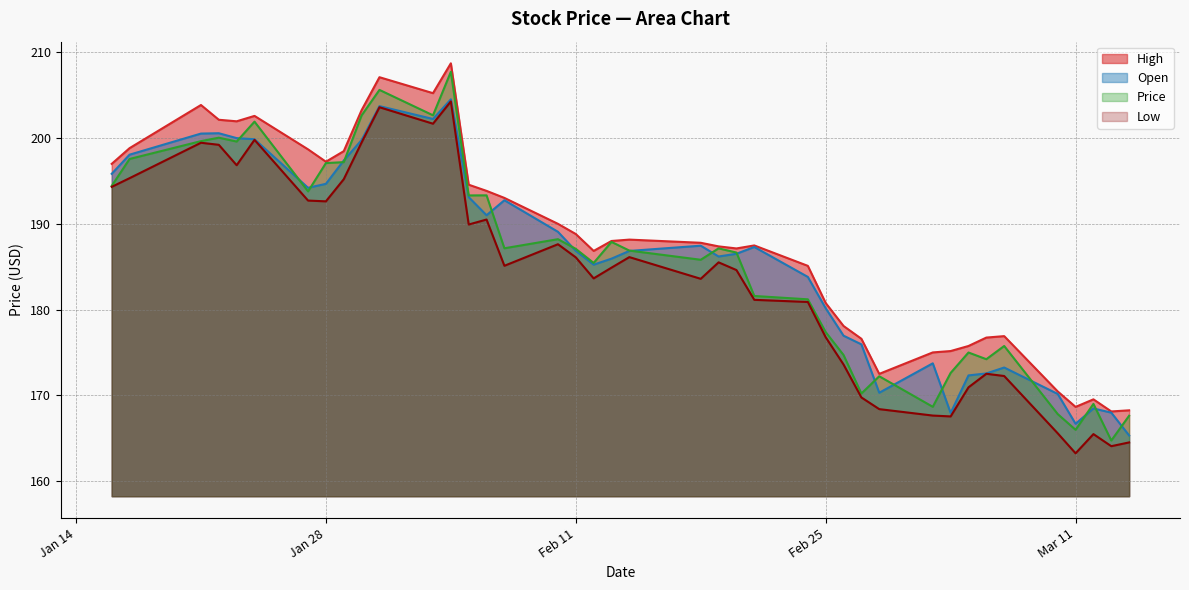

True or false: High and Price intersect in this chart.

False